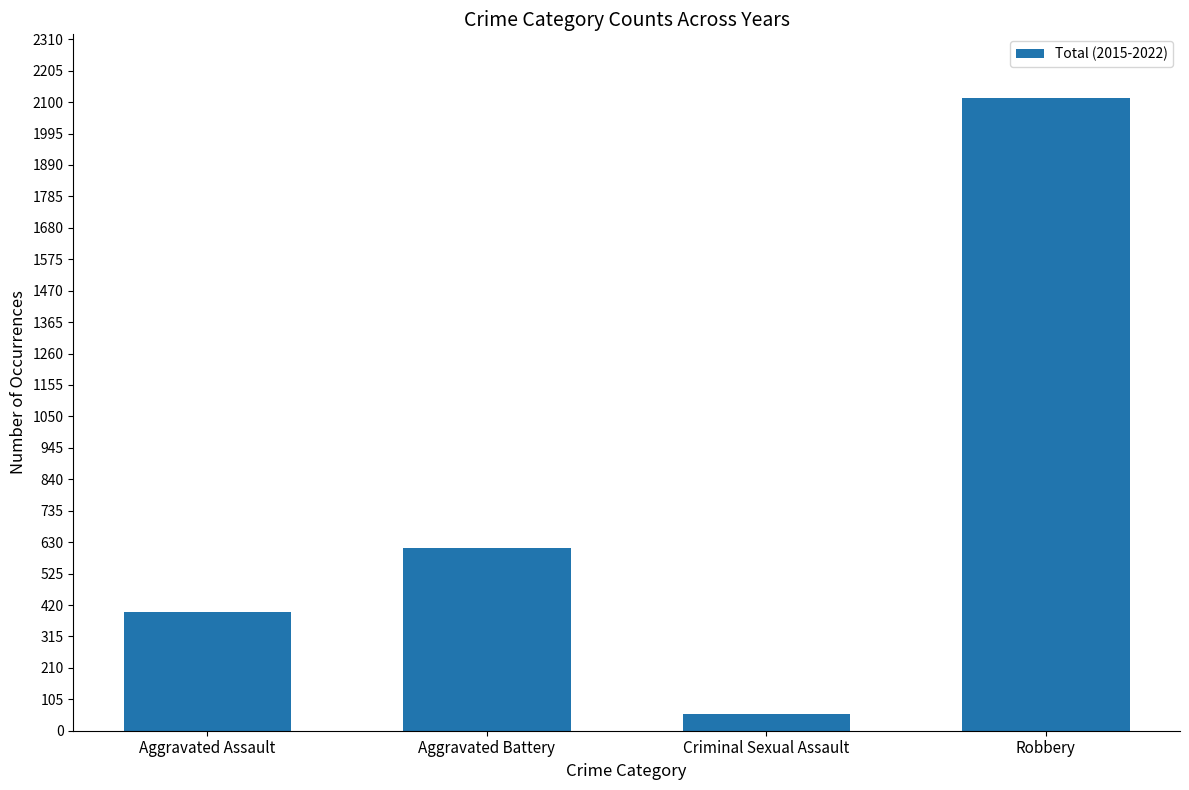

What is the smallest value displayed?

55